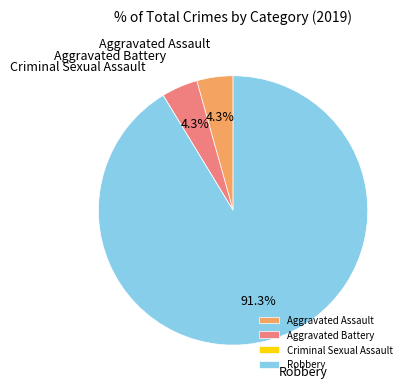

To the nearest percent, what is the difference between the largest and smallest slice percentages?

91%